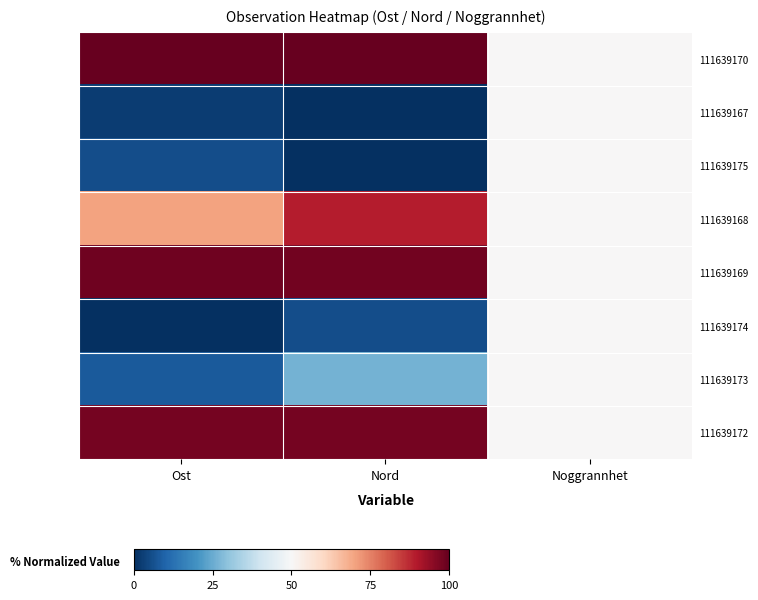

At which category does the chart reach its minimum across all series?

Nord